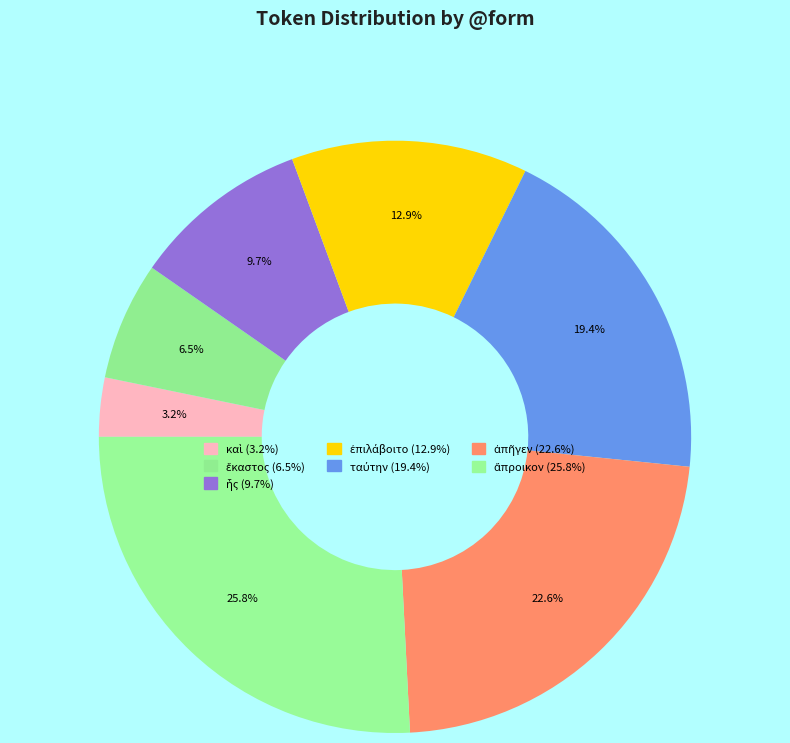

True or false: ἐπιλάβοιτο accounts for 13% of the total.

True